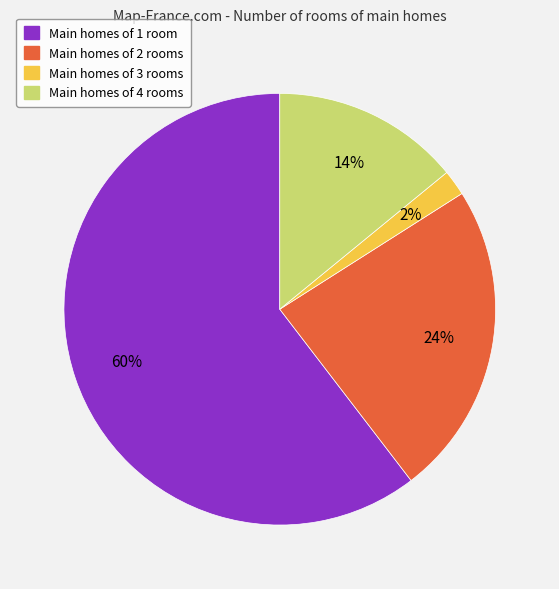

How many segments does this pie chart have?

4